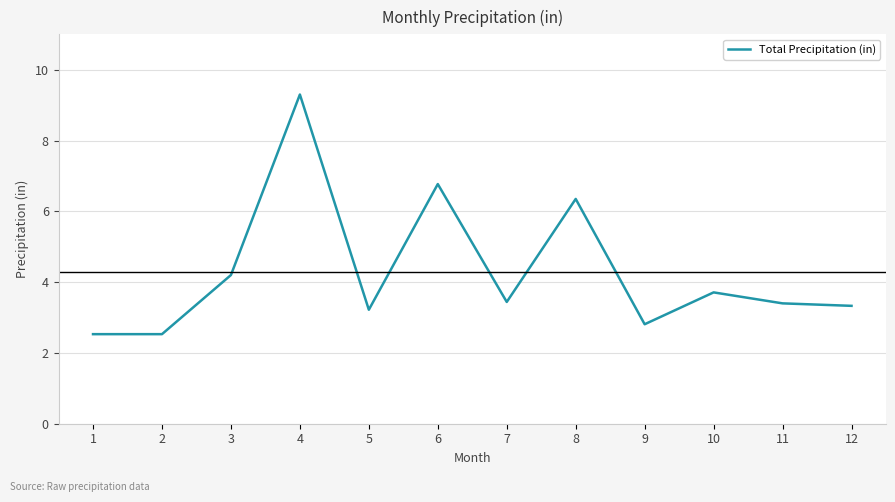

What is the change in value from 4 to 12?

-6.0